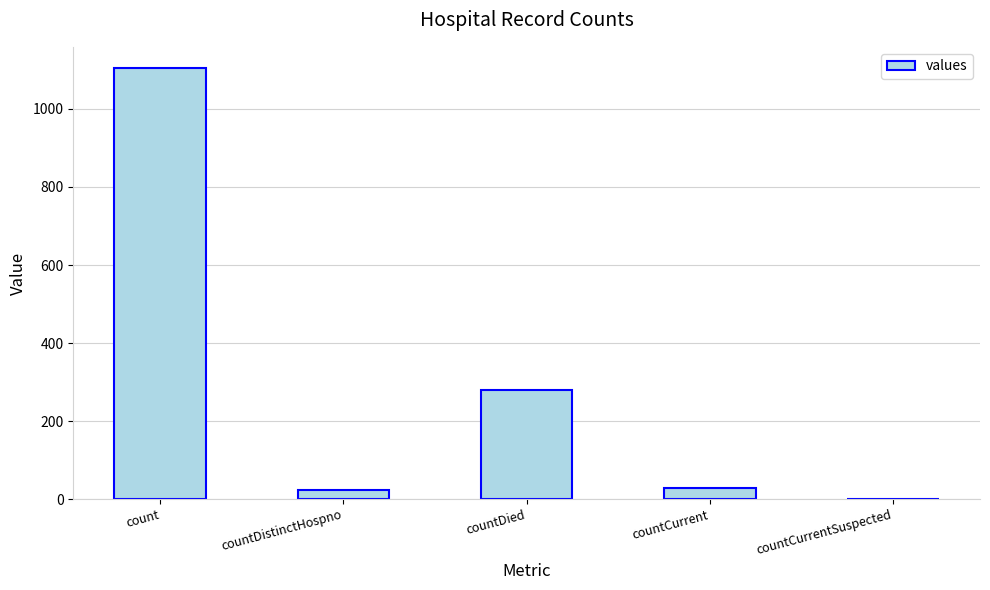

The value at countDied is 279. True or false?

True